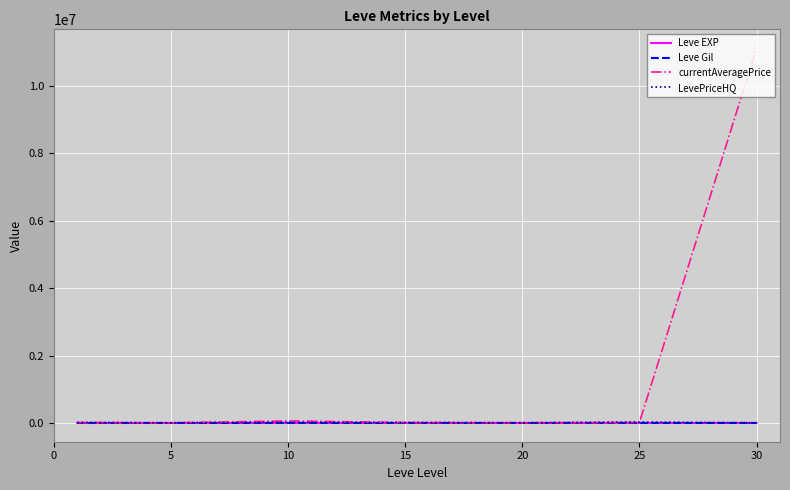

What is the minimum value shown in the chart?

112.3